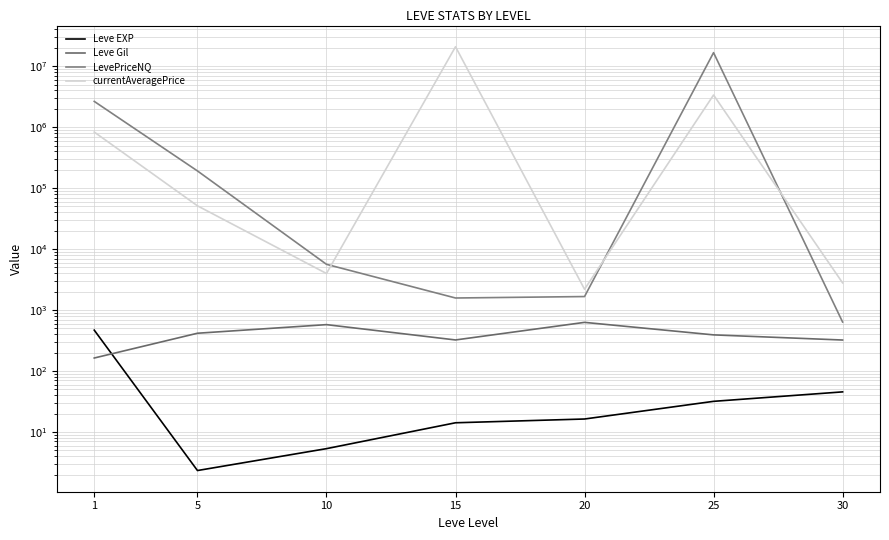

Count the number of data series in this chart.

4